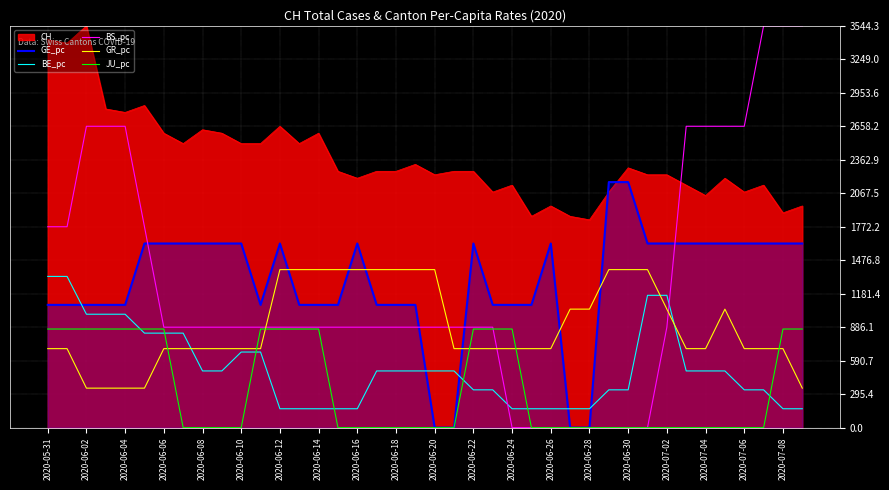

At which label does GR_pc first exceed 696?

2020-05-31